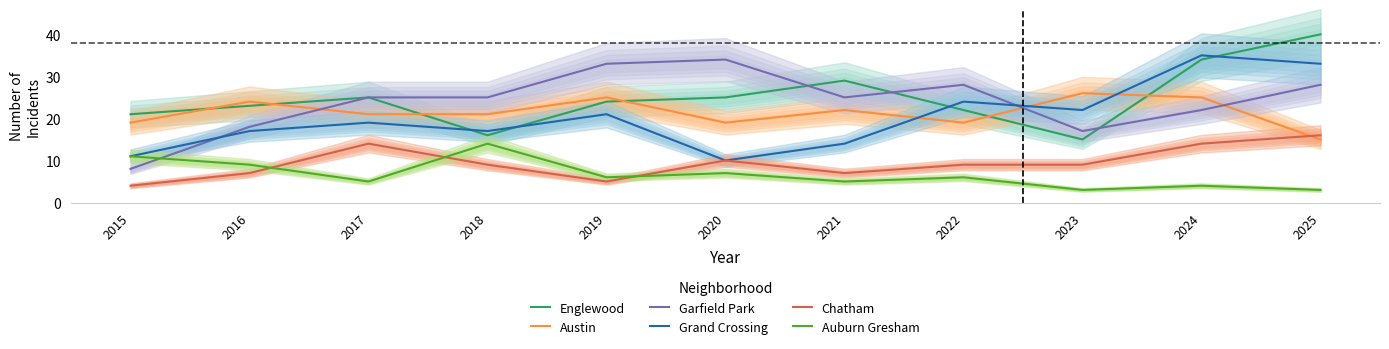

Which series changed the most between 2018 and 2024?

Englewood